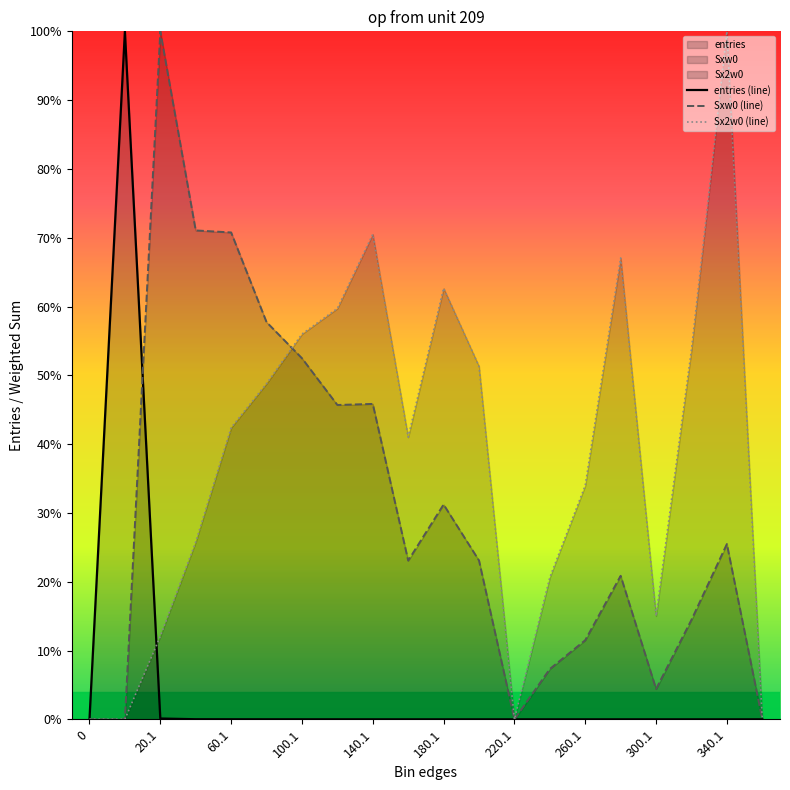

What is the difference between the second highest and minimum values in the Sx2w0 (line) series?

0.7